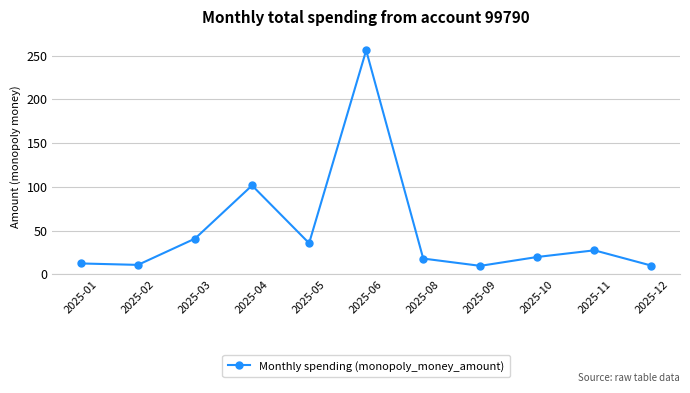

How many interior local peaks (higher than both neighbors) does the data have?

3